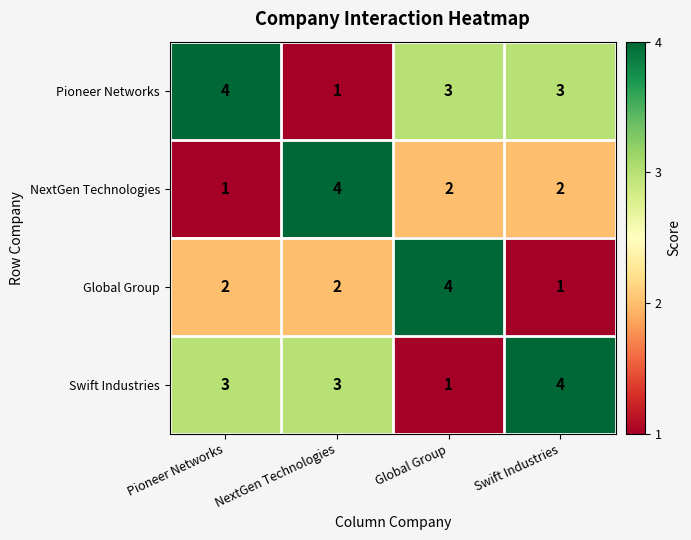

What is the greatest value displayed?

4